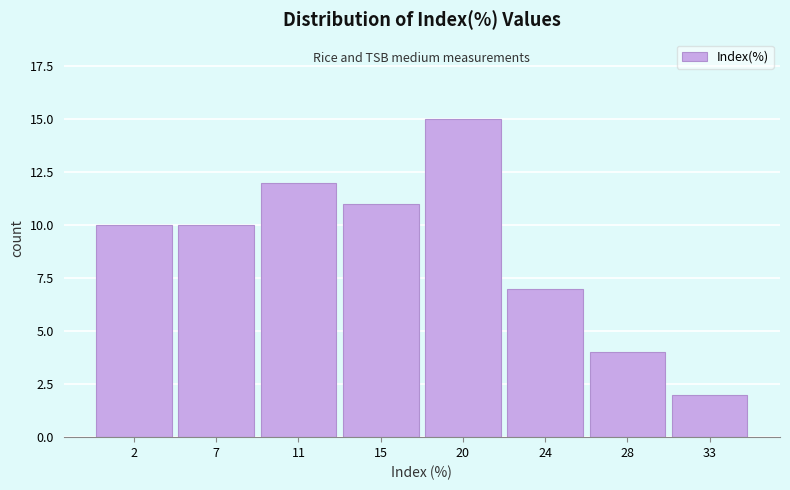

Reading left to right, what are all the values shown in this chart?

10	10	12	11	15	7	4	2